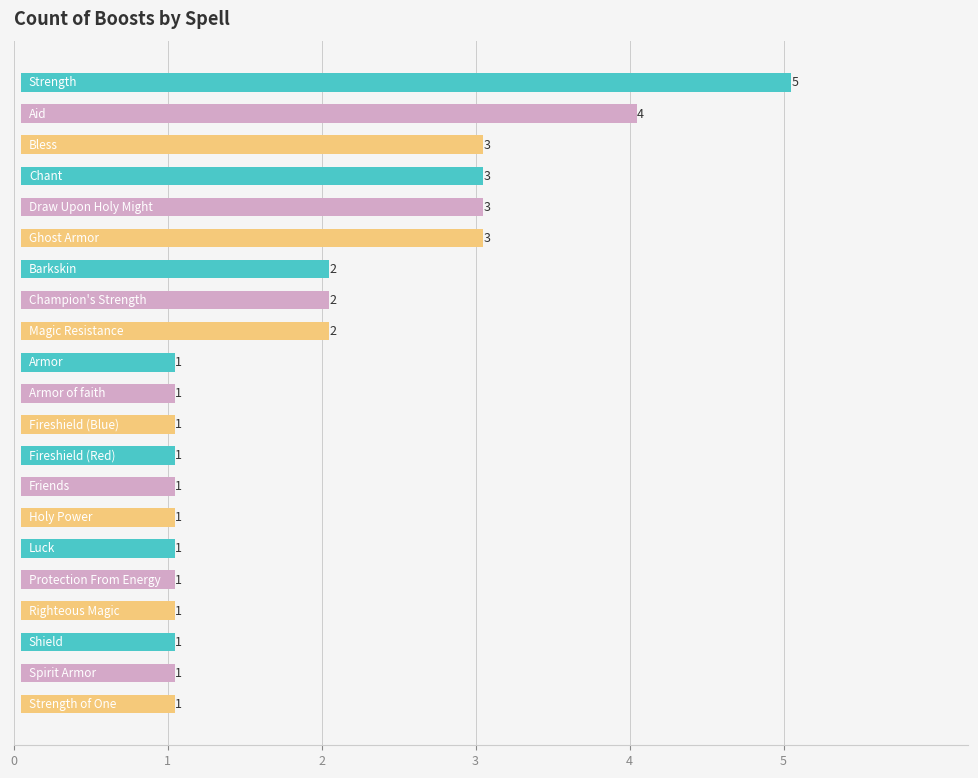

Approximately how many times larger is the value at Magic Resistance compared to Spirit Armor?

2.0